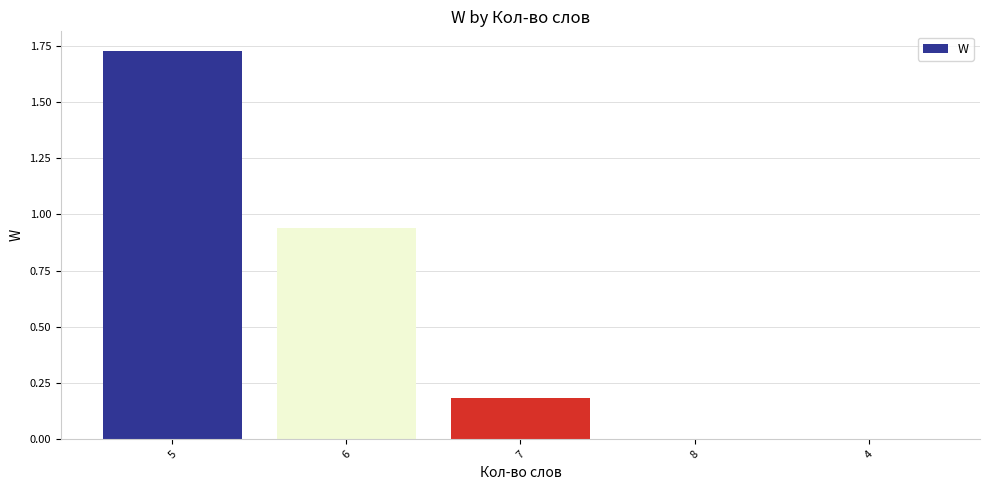

At which category does the chart reach its peak across all series?

5